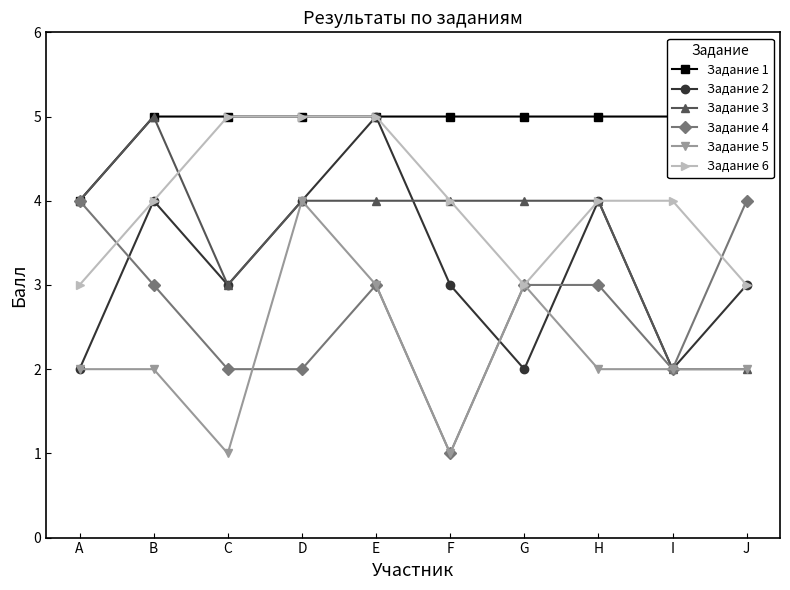

At how many categories does at least one series exceed 1?

10